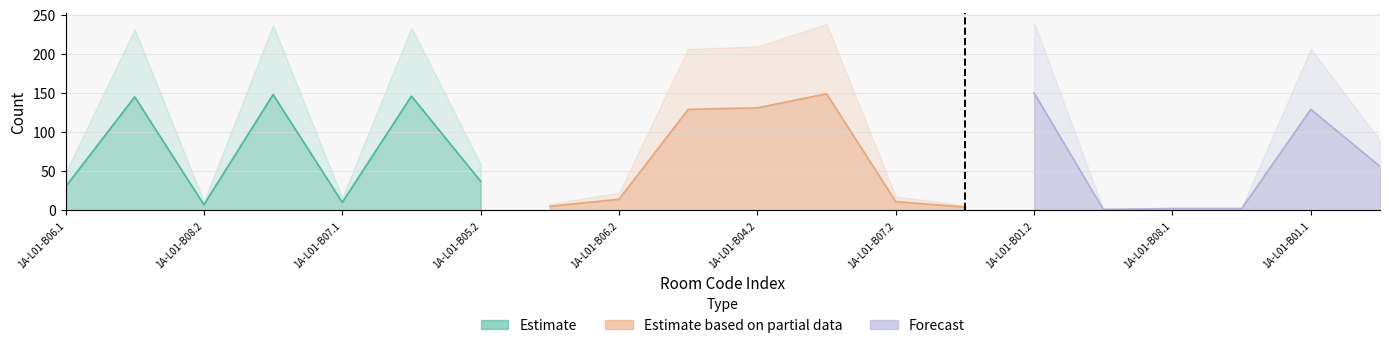

Between 1A-L01-B08.2 and 1A-L01-B02.2, which is larger?

1A-L01-B02.2